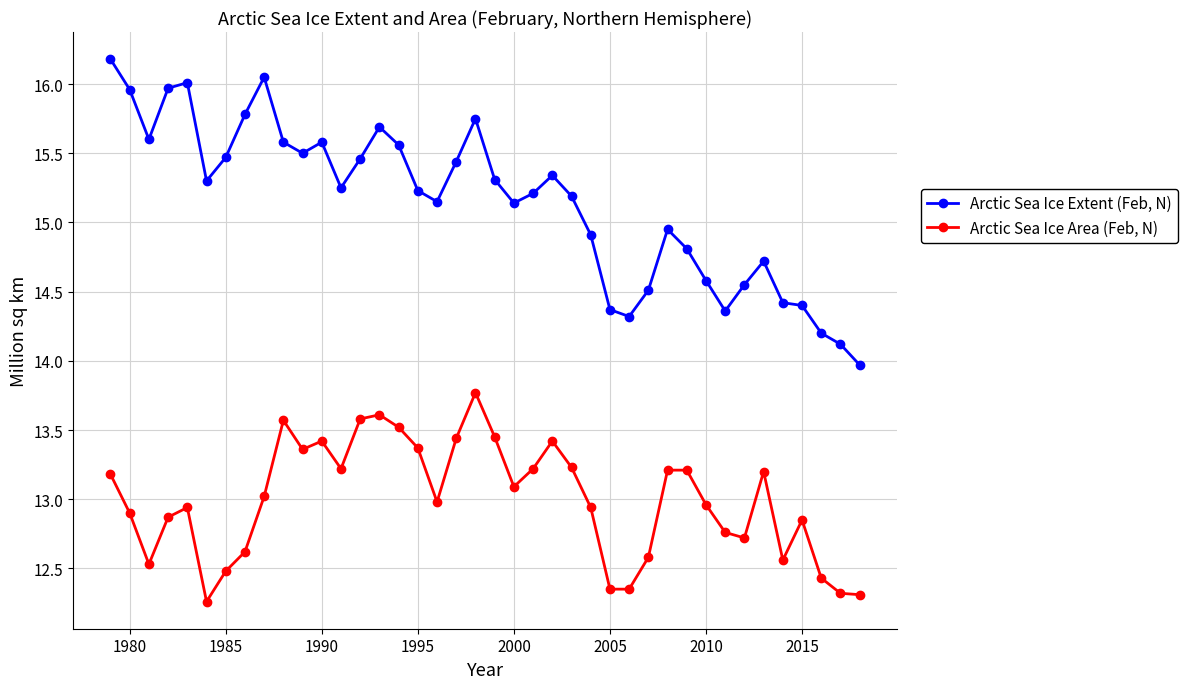

What is the lowest value of the Arctic Sea Ice Extent (Feb, N) series?

14.0